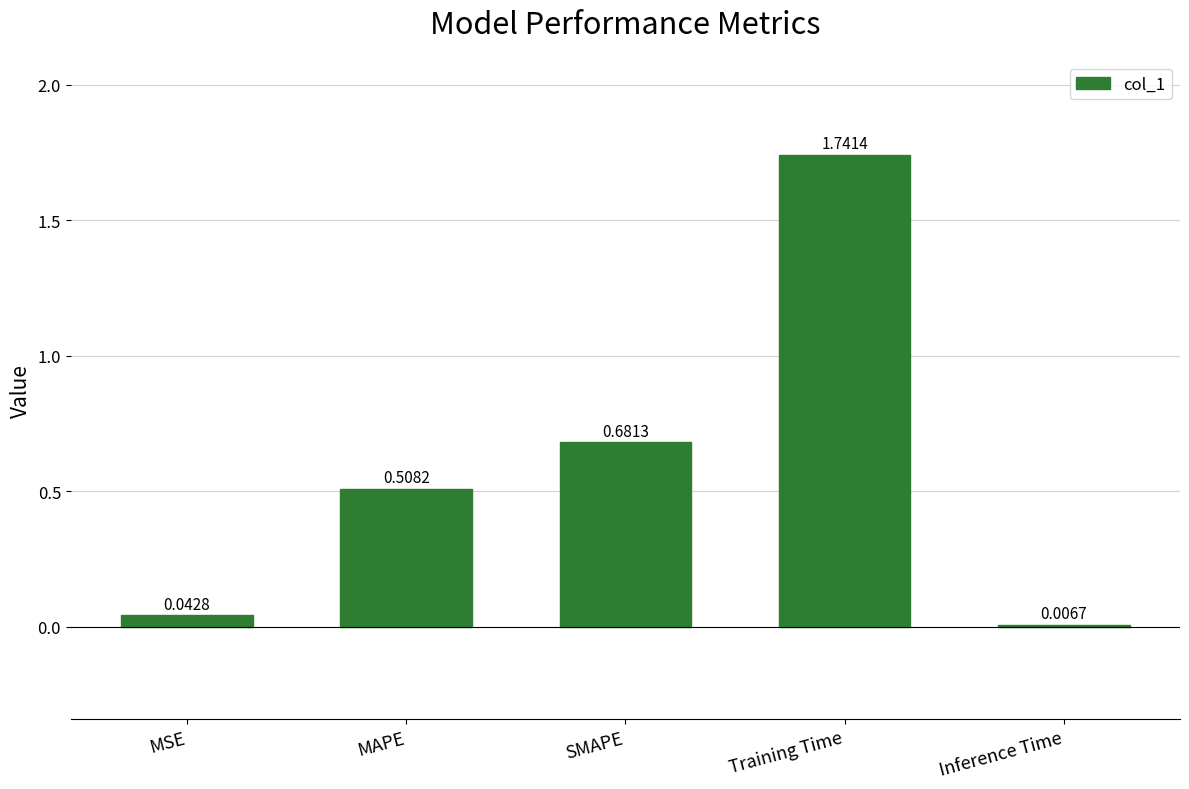

What is the difference between the values at MSE and SMAPE?

0.6